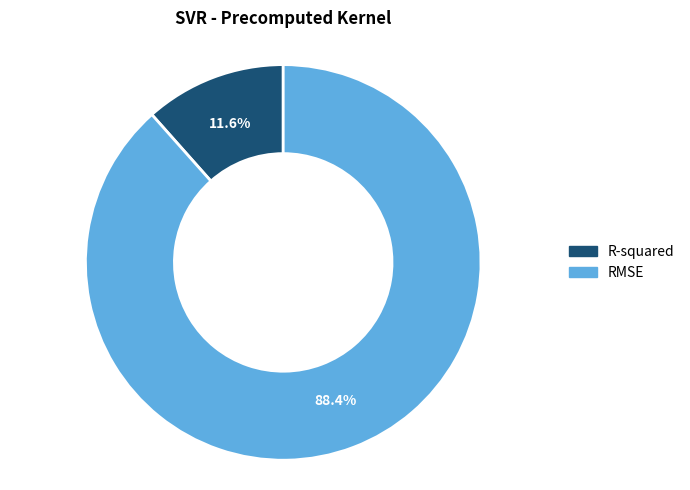

To the nearest percent, what percentage of the pie is RMSE?

88%